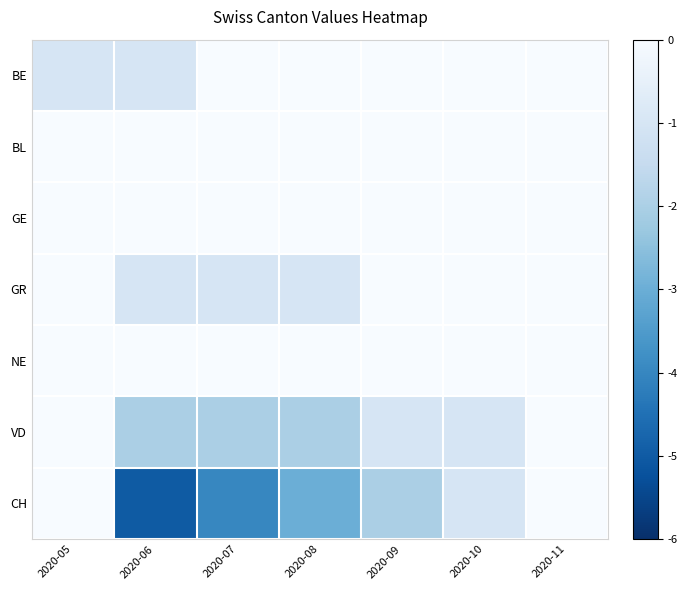

What is the difference between the highest and lowest values at 2020-09?

2